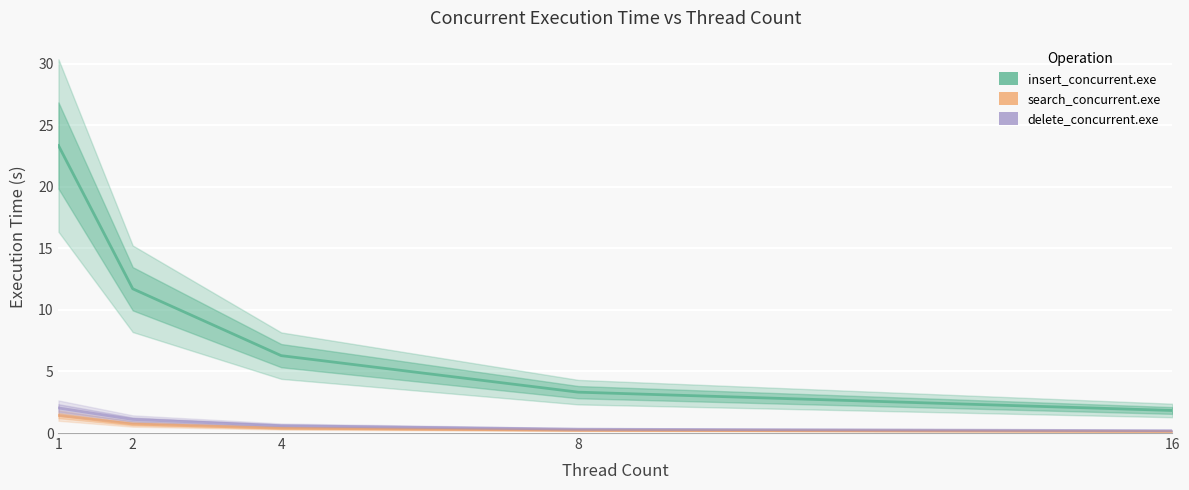

True or false: insert_concurrent.exe and delete_concurrent.exe intersect in this chart.

False